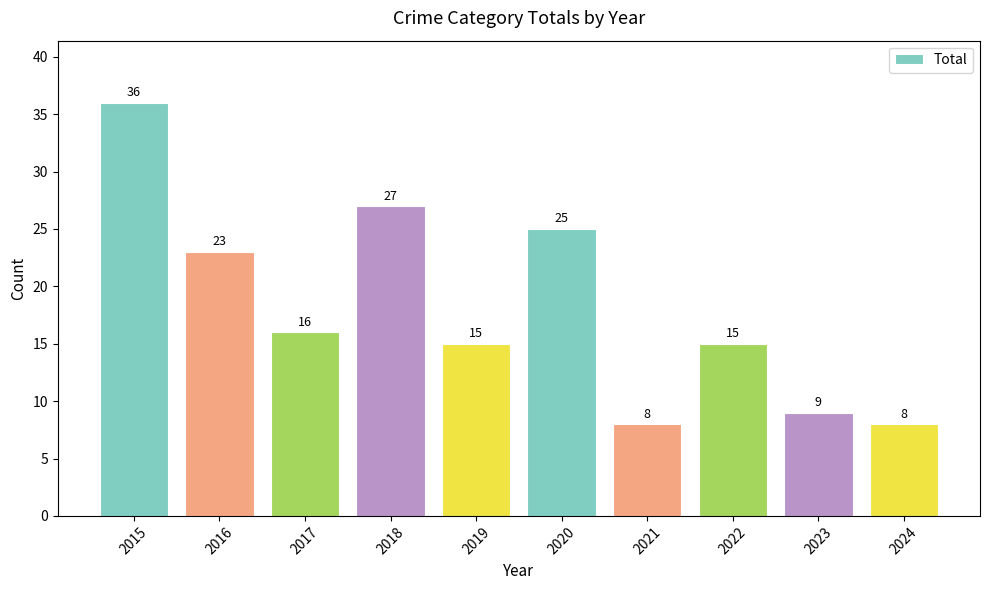

The value at 2016 is 36. True or false?

False